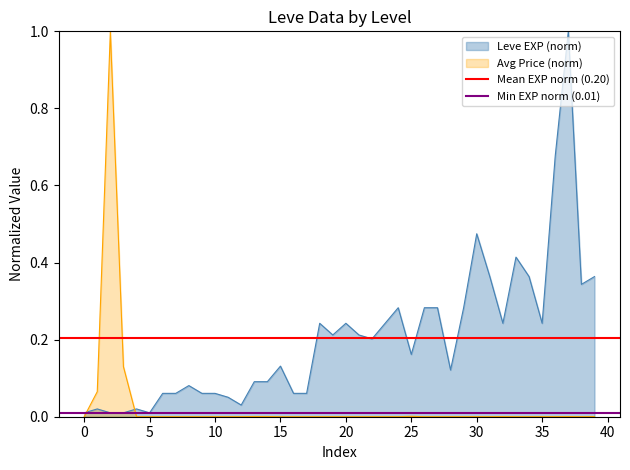

Is it true that Avg Price (norm) equals 0.0 at 25?

True